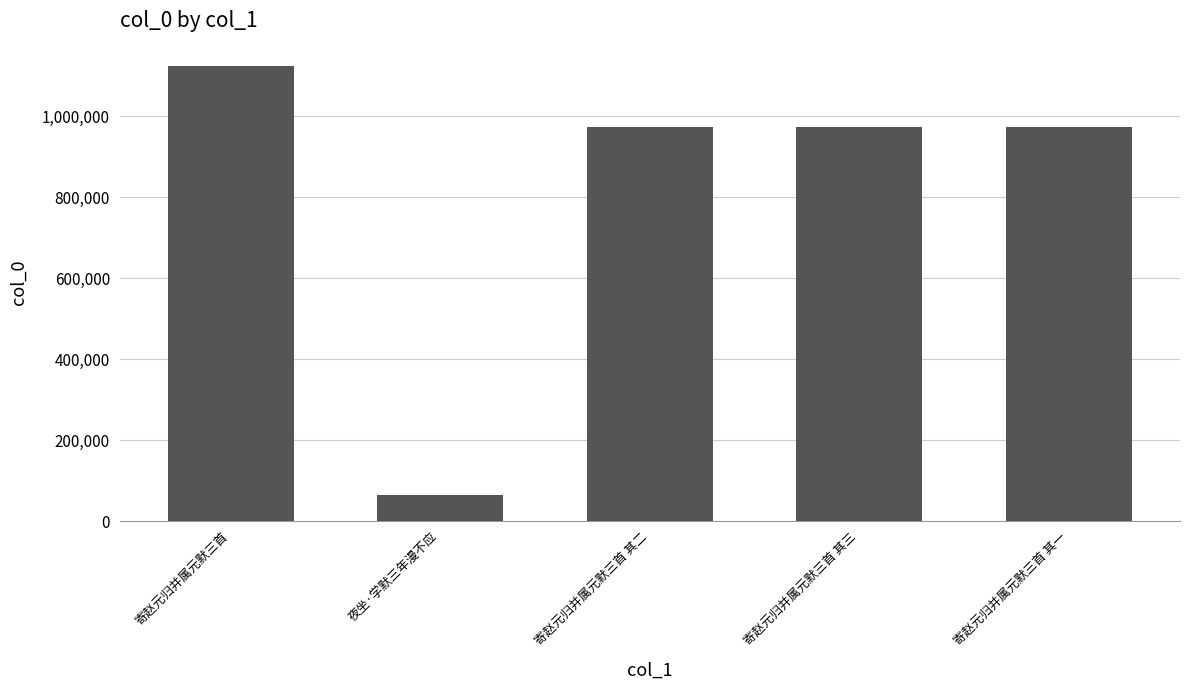

What position from the right is 寄赵元归并属元默三首 其一?

1